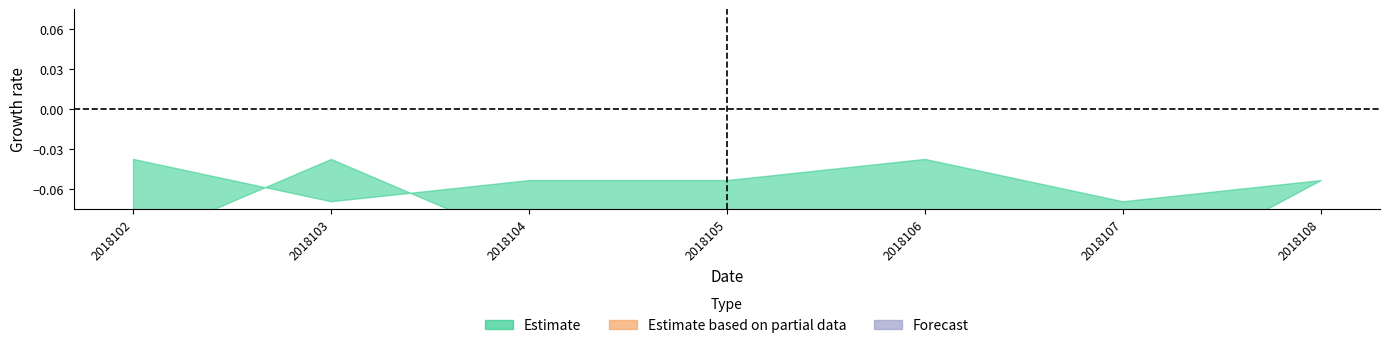

At which label is Estimate based on partial data closest to 0?

2018107